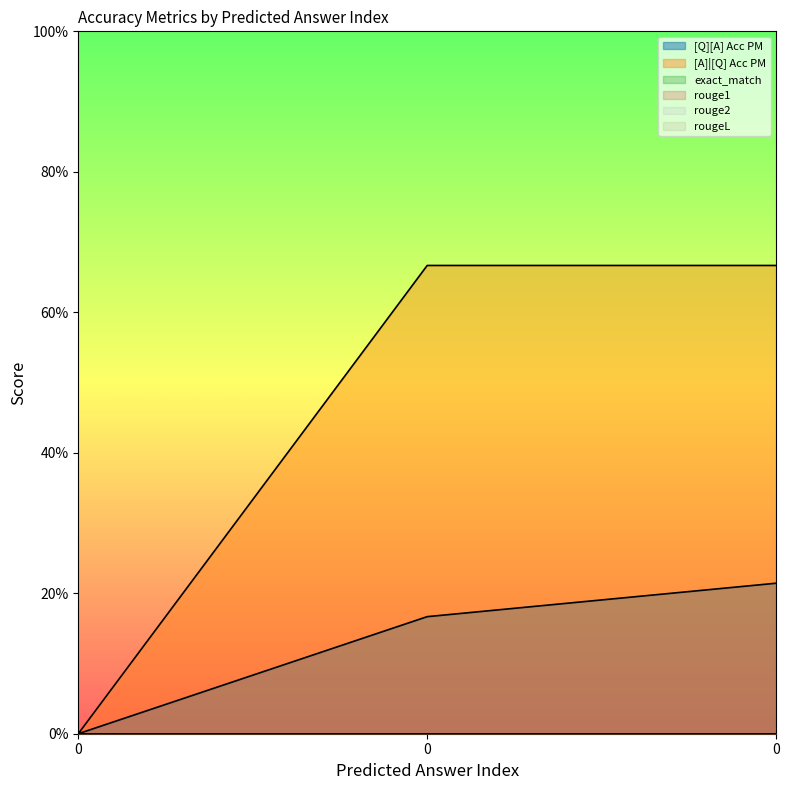

Rank the series by their maximum value, from lowest to highest.

exact_match, rouge1, rouge2, rougeL, [Q][A] Acc PM, [A]|[Q] Acc PM